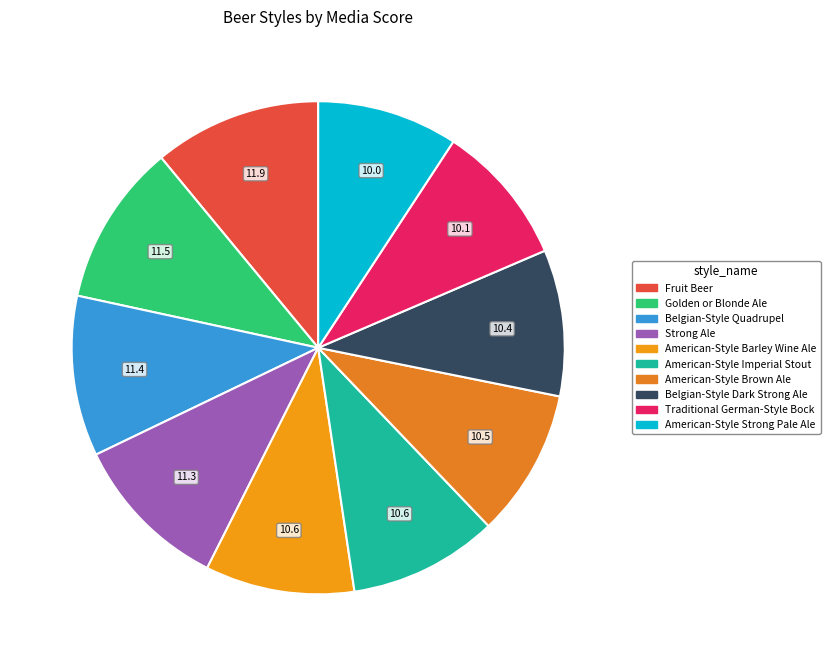

To the nearest percent, what is the average slice percentage?

10%